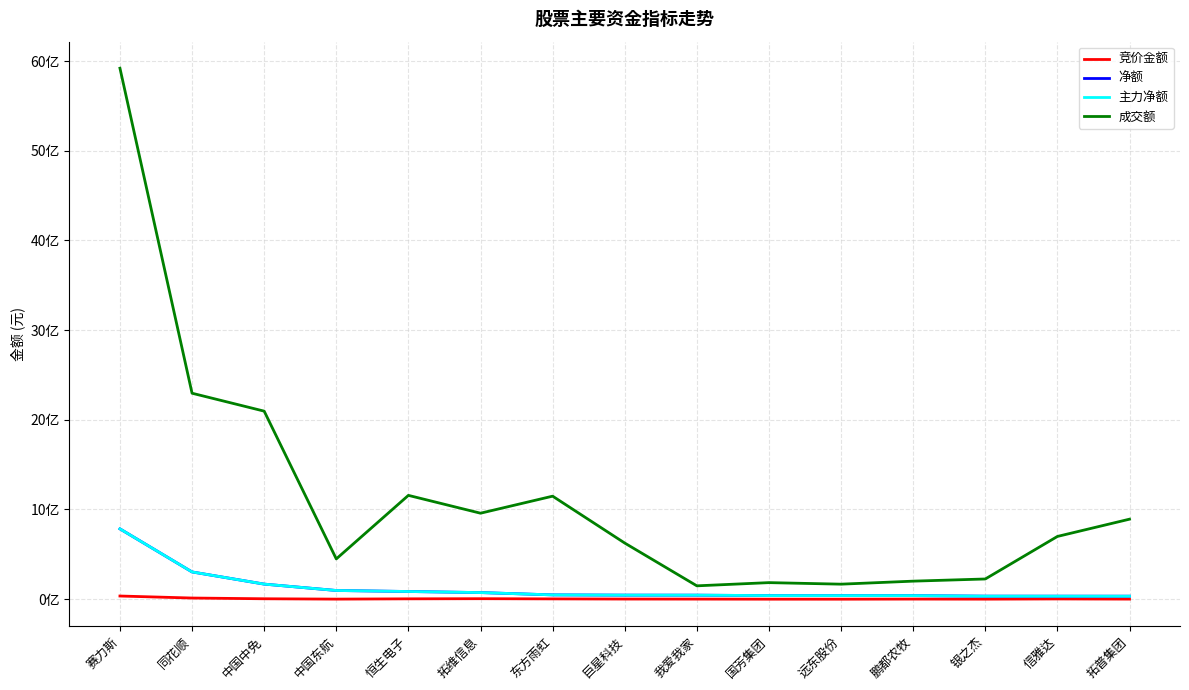

What is the label of the 15th point from the right?

赛力斯